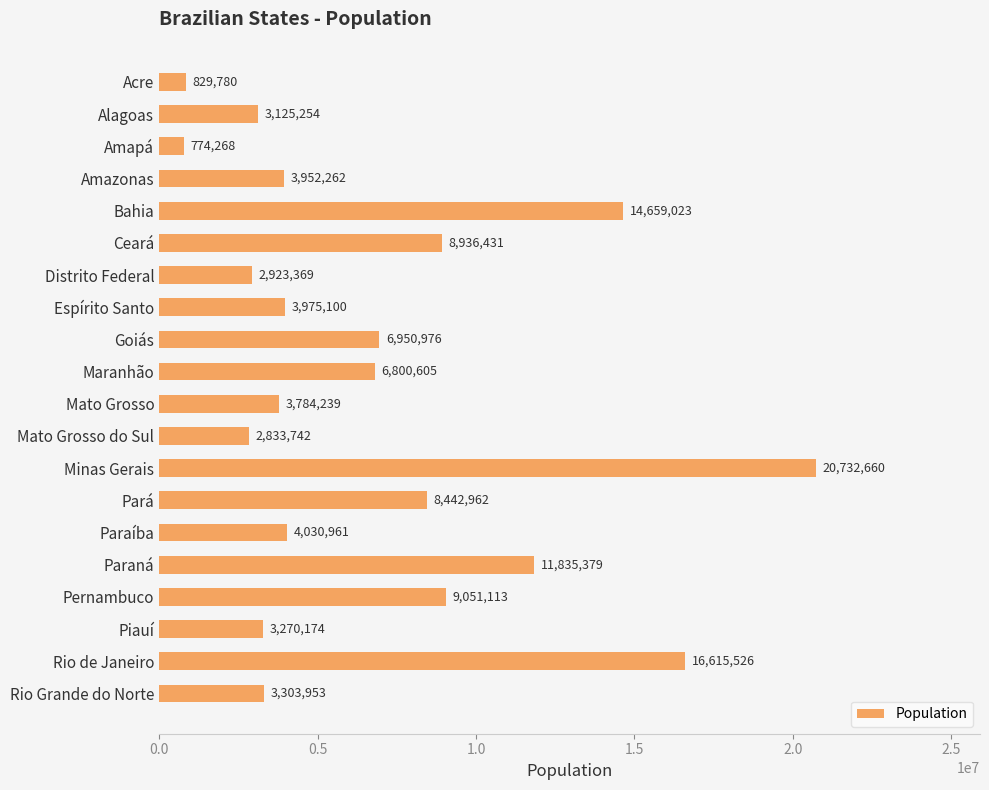

What position from the bottom is Piauí?

3